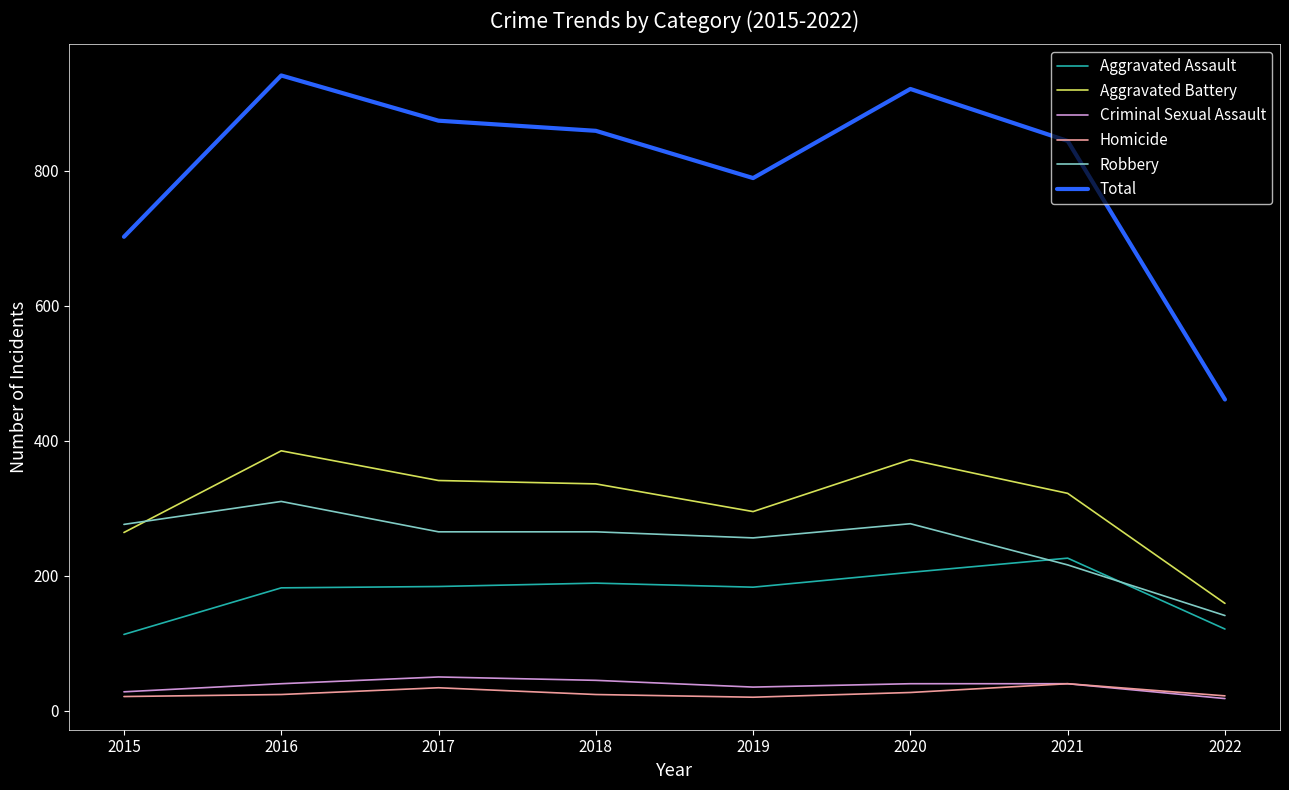

Is it true that Total equals 262 at 2020?

False